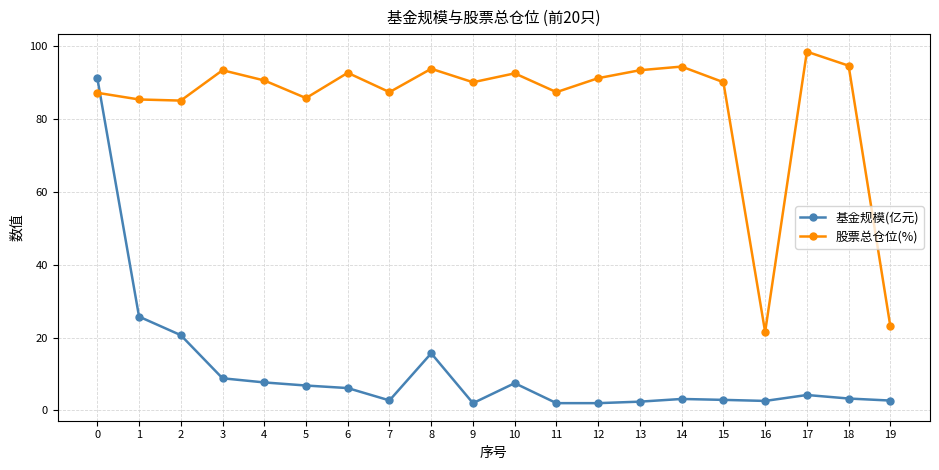

Is the value of 股票总仓位(%) at 10 greater than the value of 基金规模(亿元) at 11?

Yes